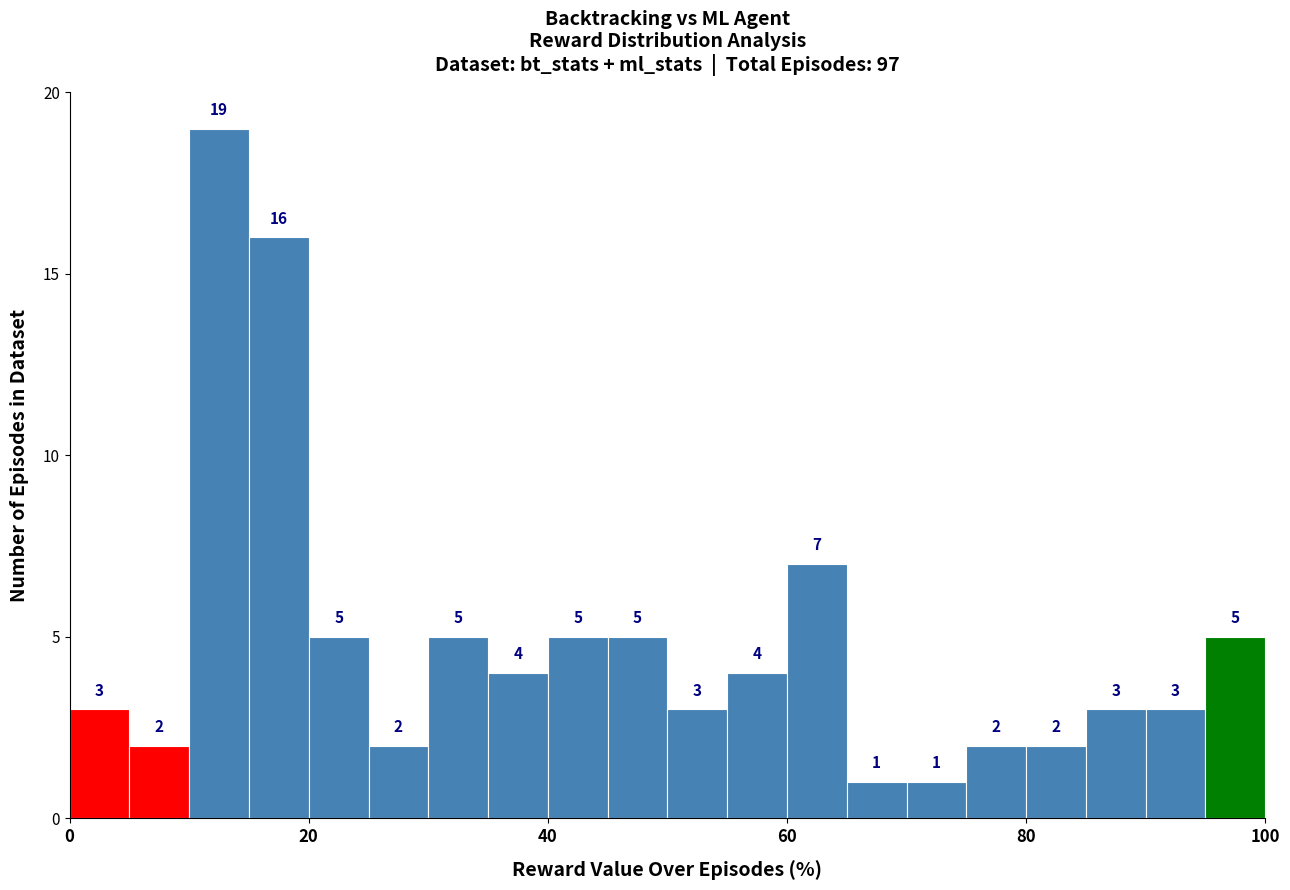

Around what value on the x-axis is the tallest bar? Give the approximate position of its centre, as read against the axis.

12